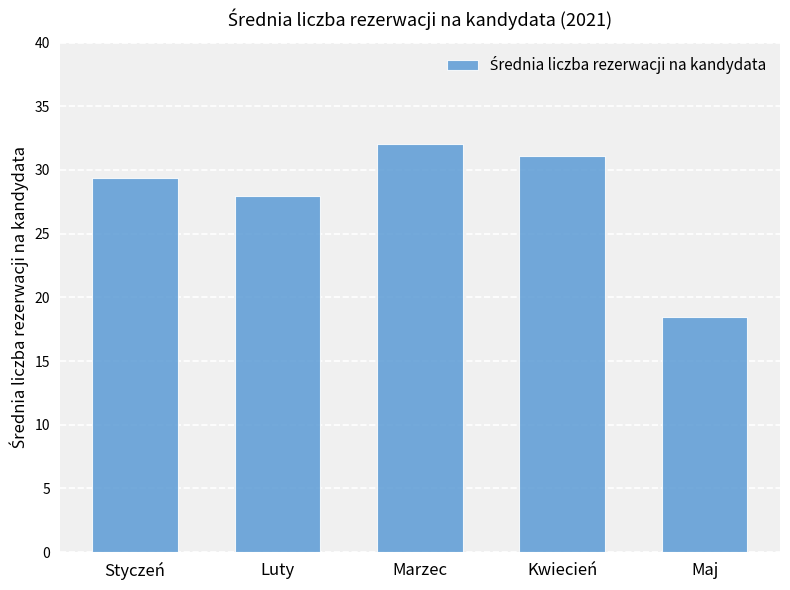

What is the difference between the values at Styczeń and Luty?

1.4